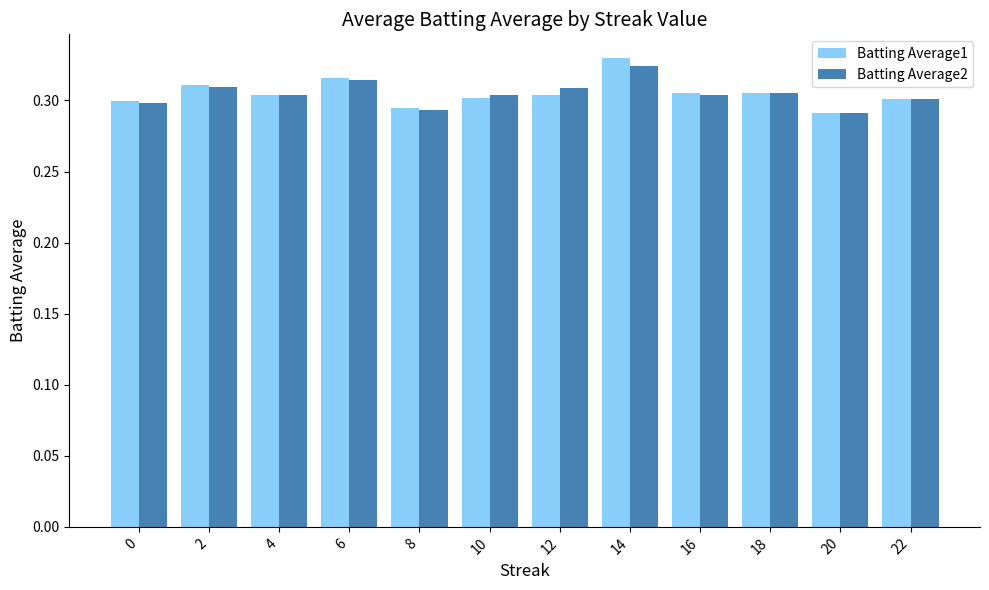

Which category has the highest value in the Batting Average1 series?

14